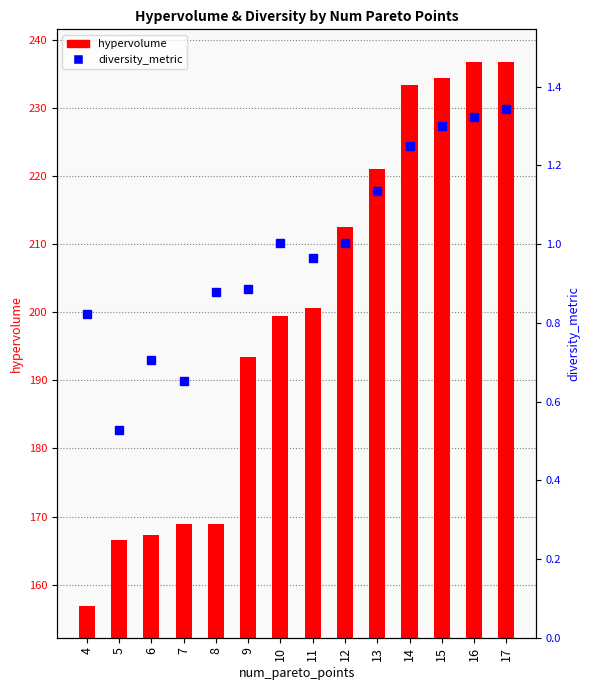

How many data points in diversity_metric are above 1?

7